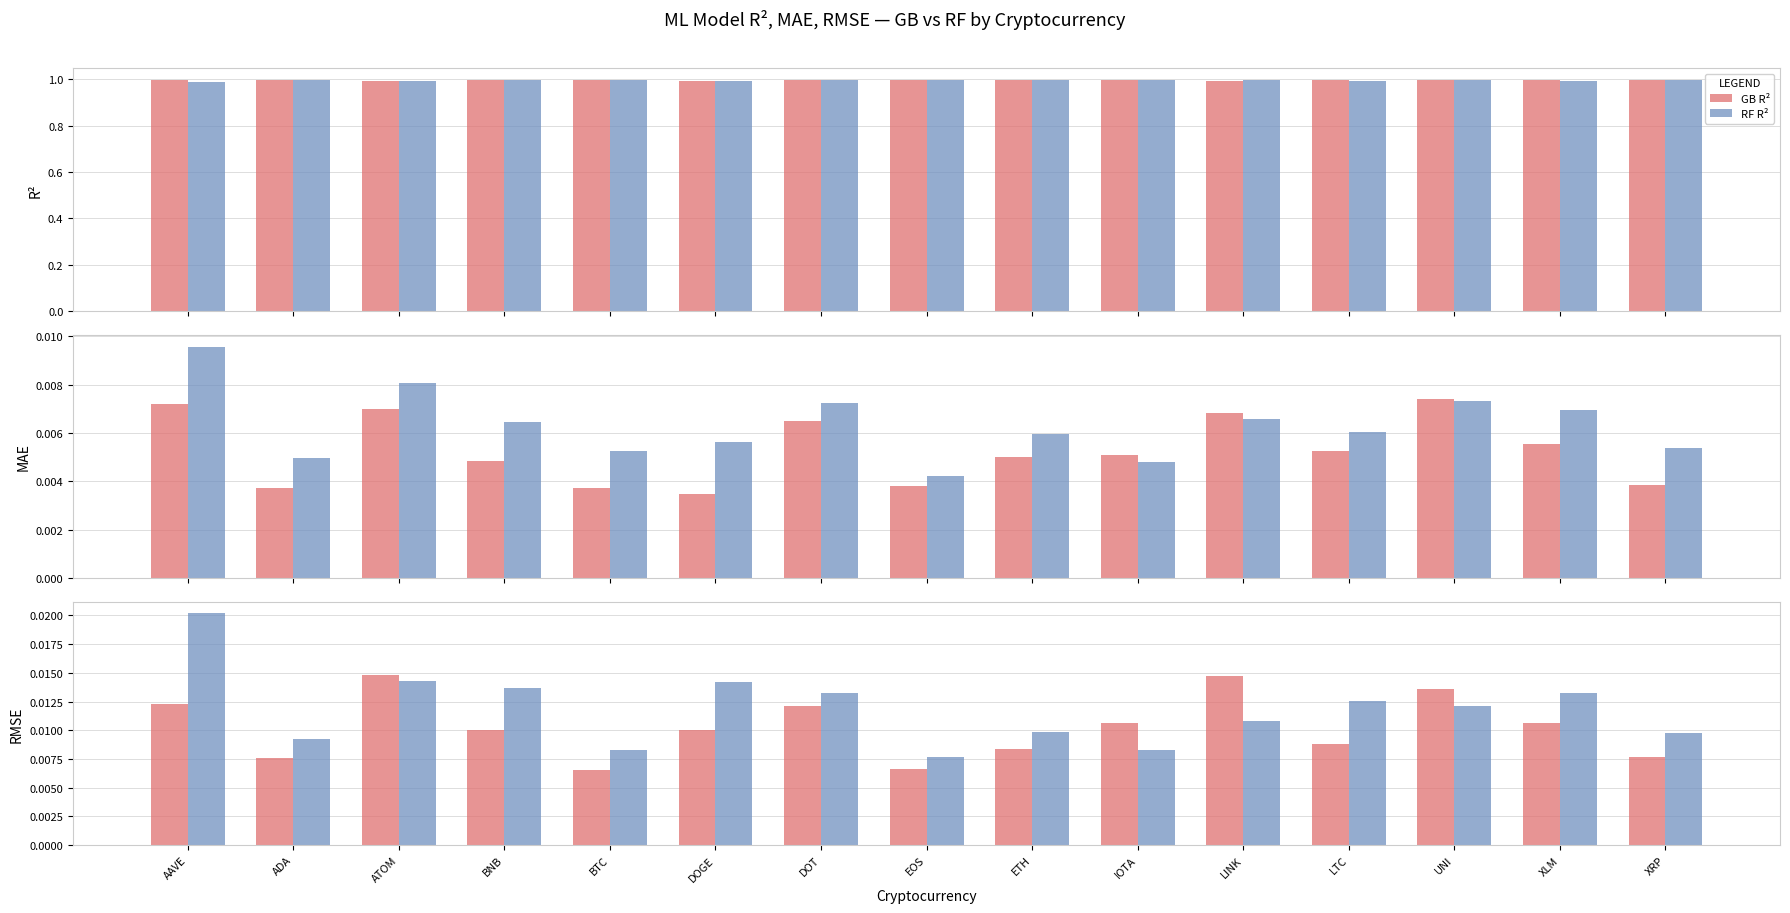

Is the value of GB RMSE at LTC greater than the value of RF MAE at LINK?

Yes